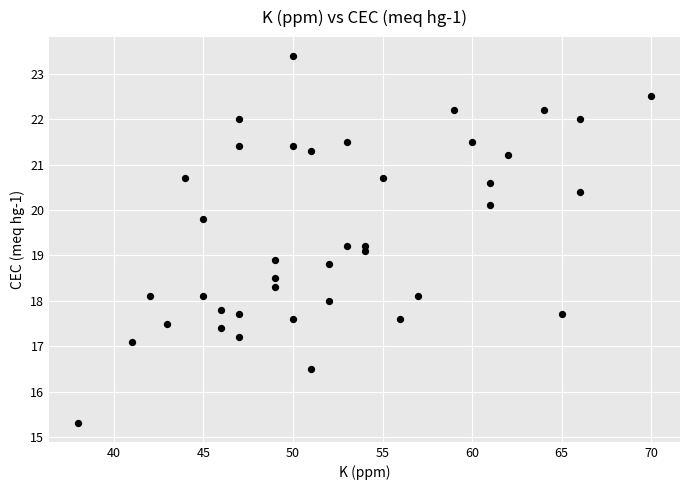

What is the range of Y values (max minus min)?

8.1